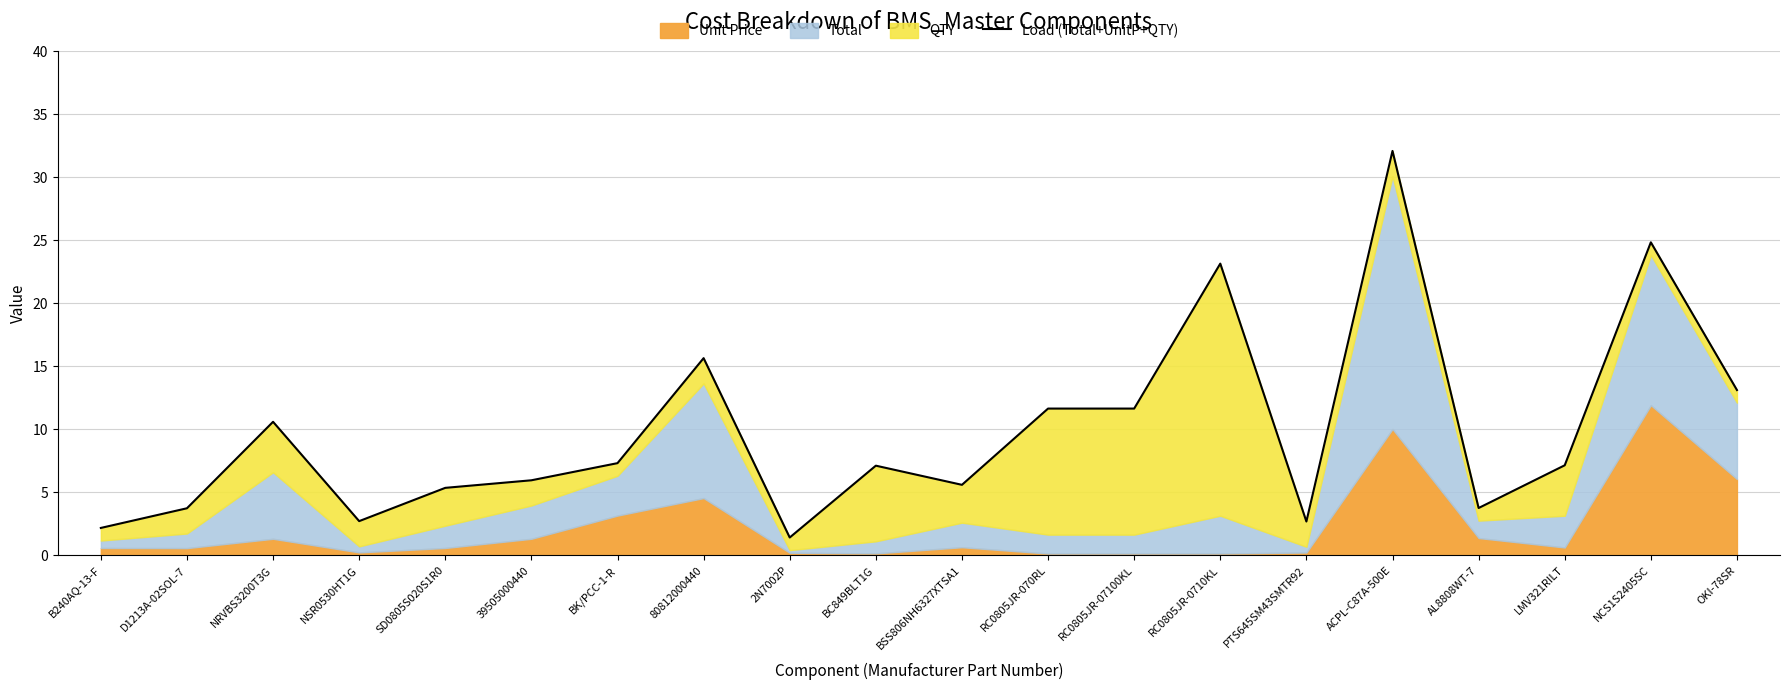

Is it true that the value at NCS1S2405SC is 39.8?

False